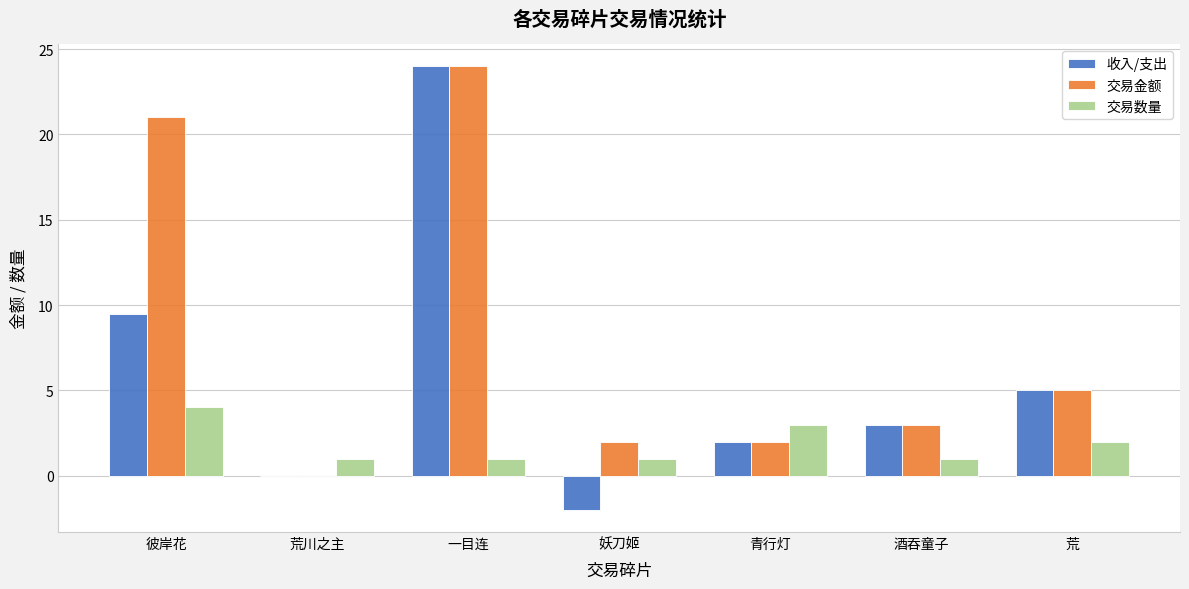

True or false: 交易金额 has a value of 3.5 at 青行灯.

False